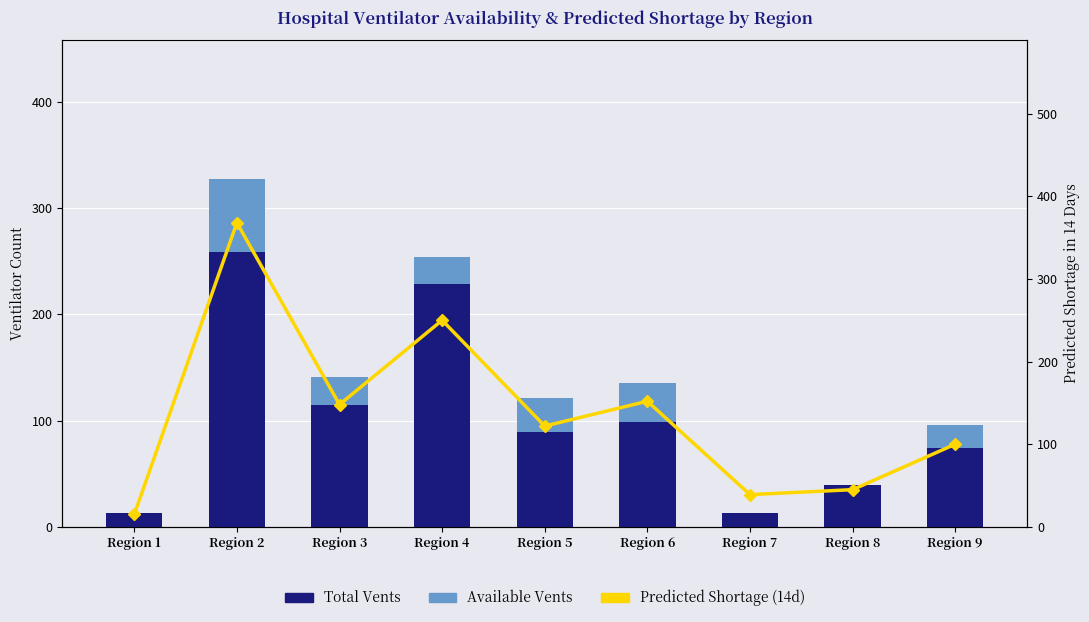

What is the difference between the maximum and minimum values in the Predicted Vent Shortage (14d) series?

353